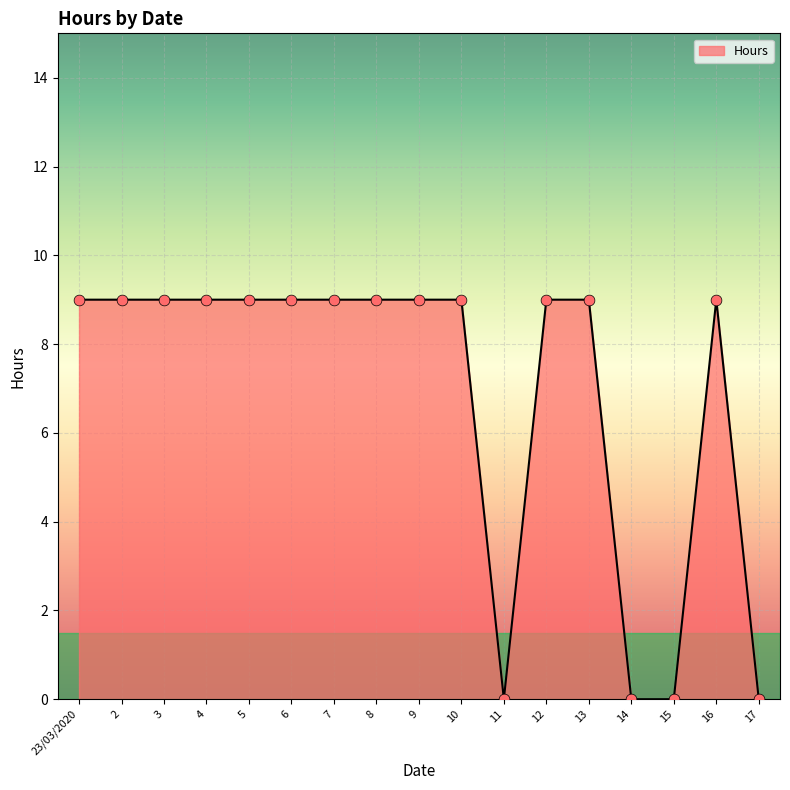

Which has a higher value, 2 or 15?

2